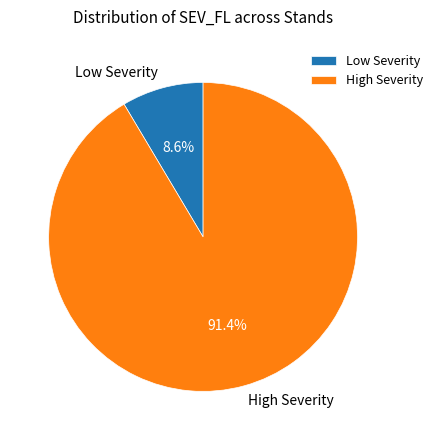

Which slice is the smallest?

Low Severity